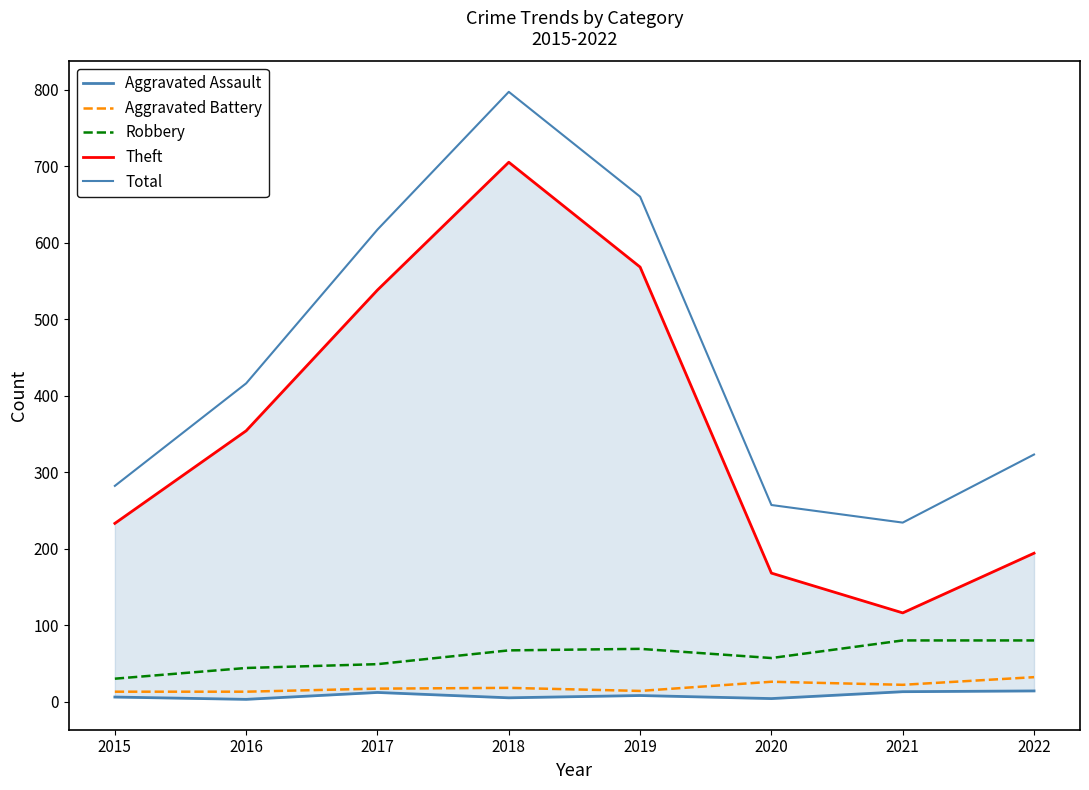

How many series are shown in this chart?

5